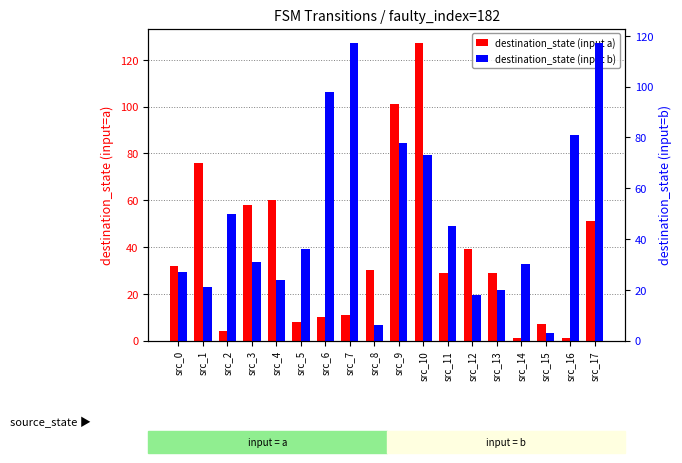

How many data points in destination_state (input b) are less than 36?

9